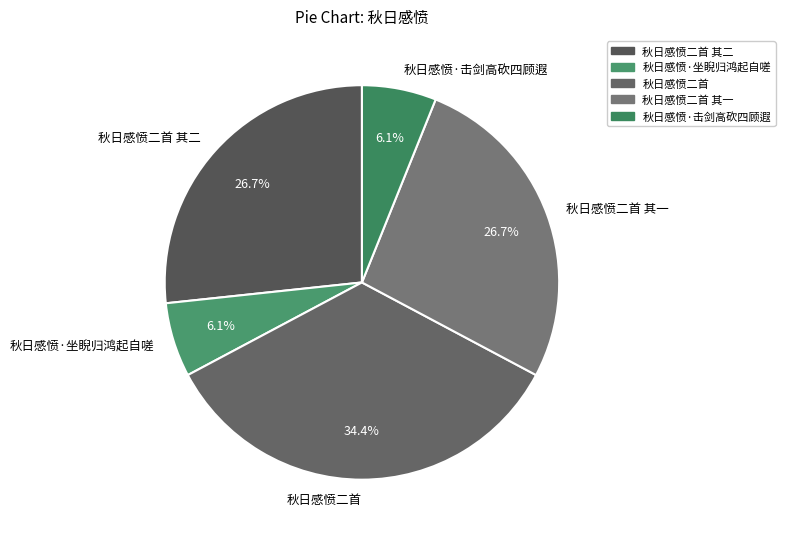

What is the total percentage of 秋日感愤二首 and 秋日感愤·击剑高砍四顾遐?

40.5%